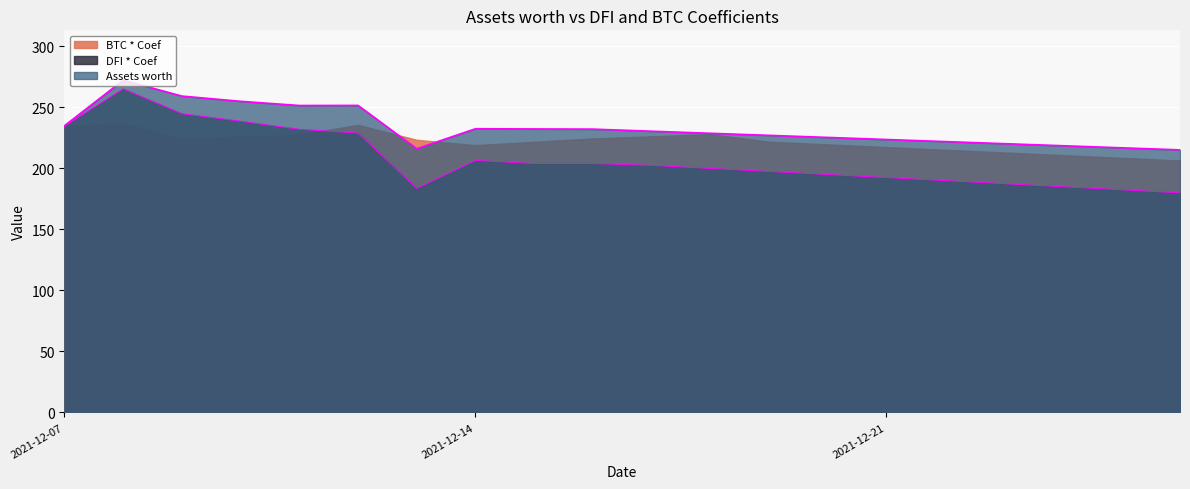

What is the spread (max minus min) of values at 2021-12-08?

7.1